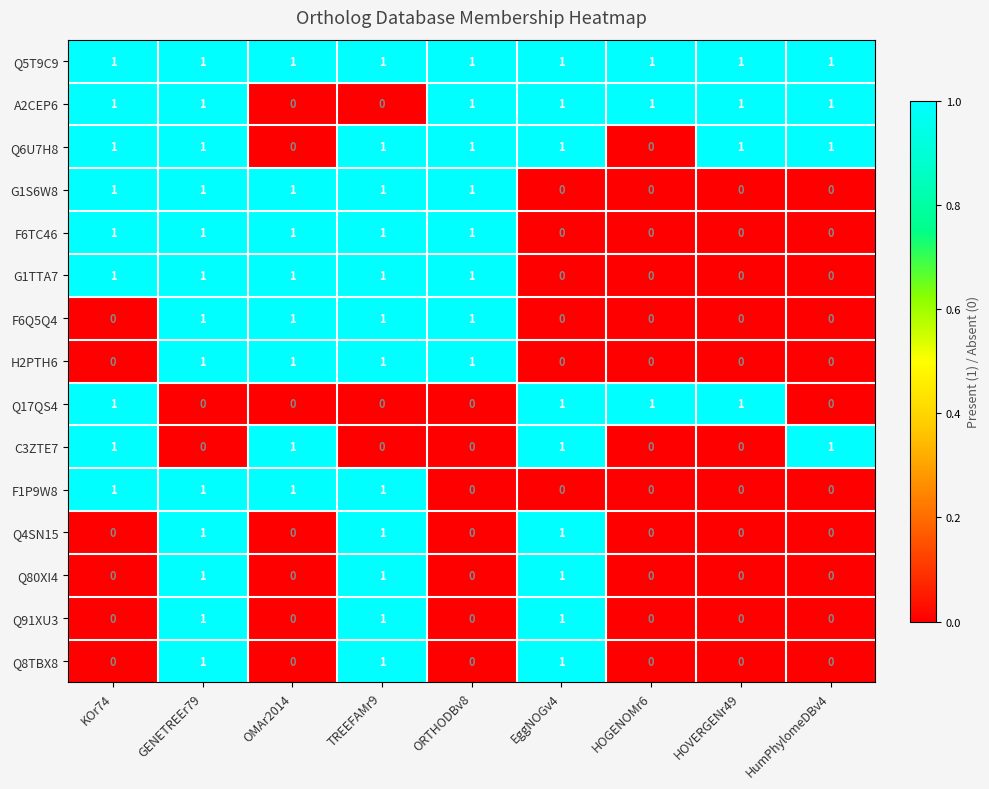

At which category is the sum across all series the highest?

GENETREEr79